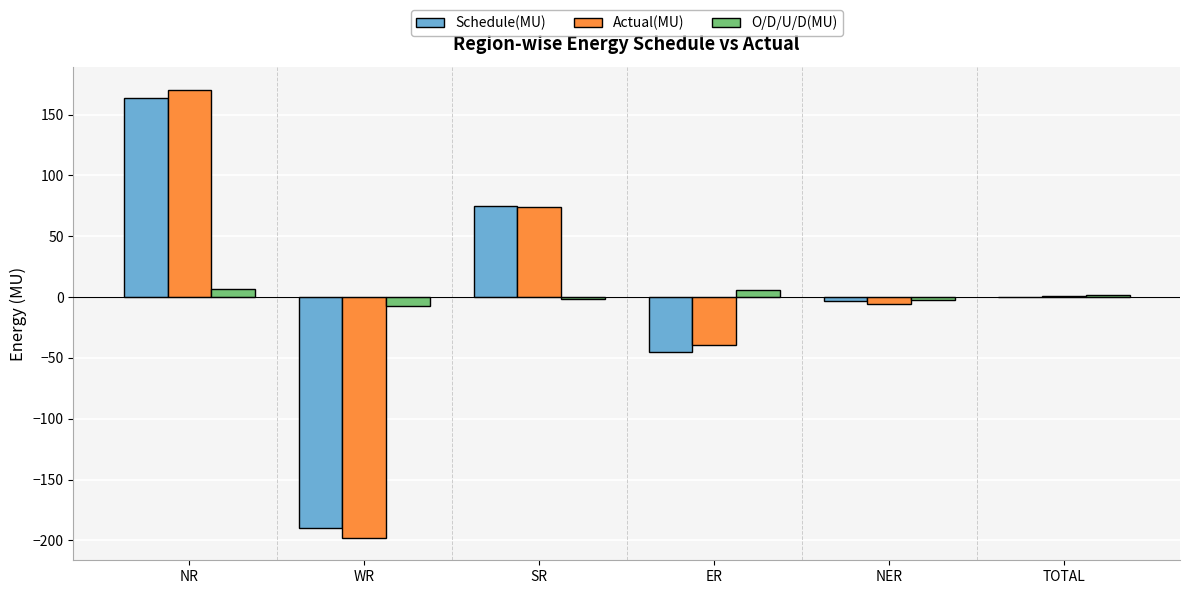

What is the total value across all series at SR?

147.4